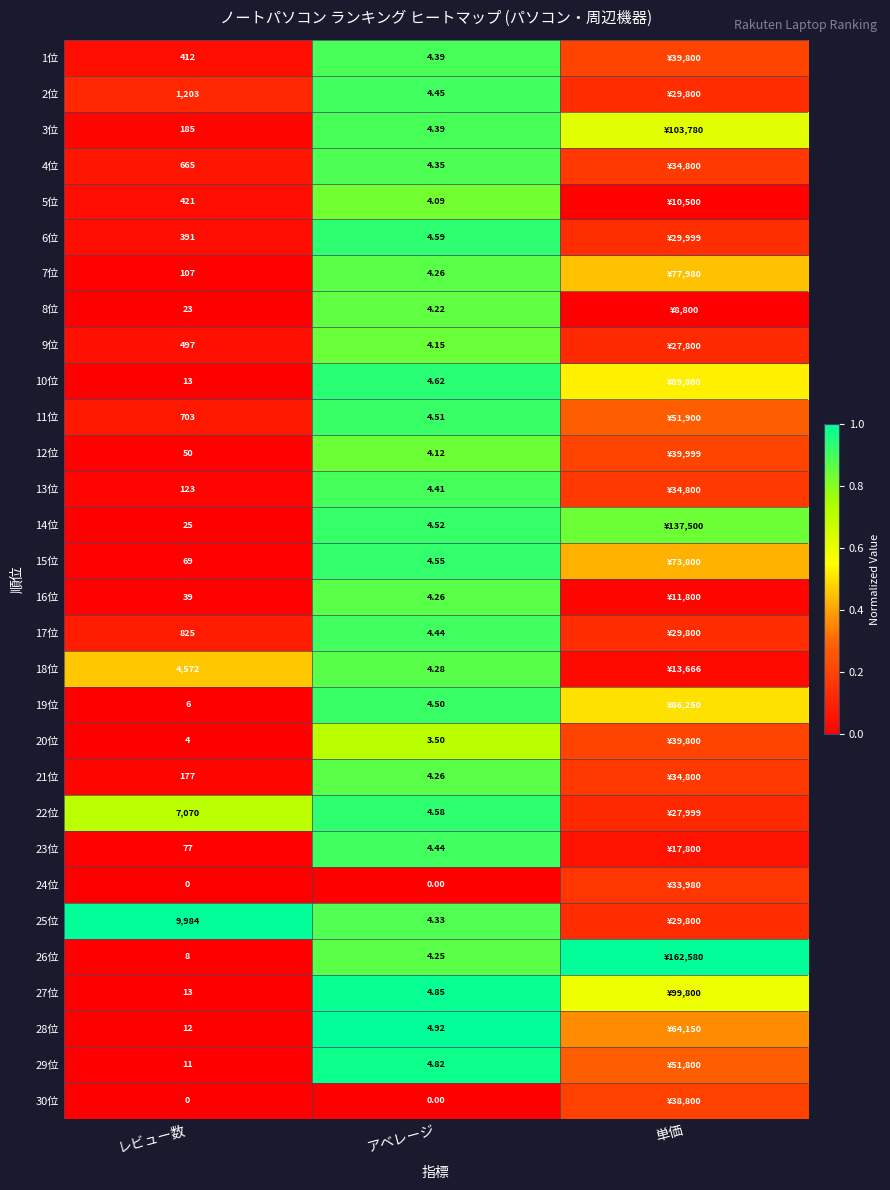

Is the value of 16位 at アベレージ greater than the value of 18位 at レビュー数?

No